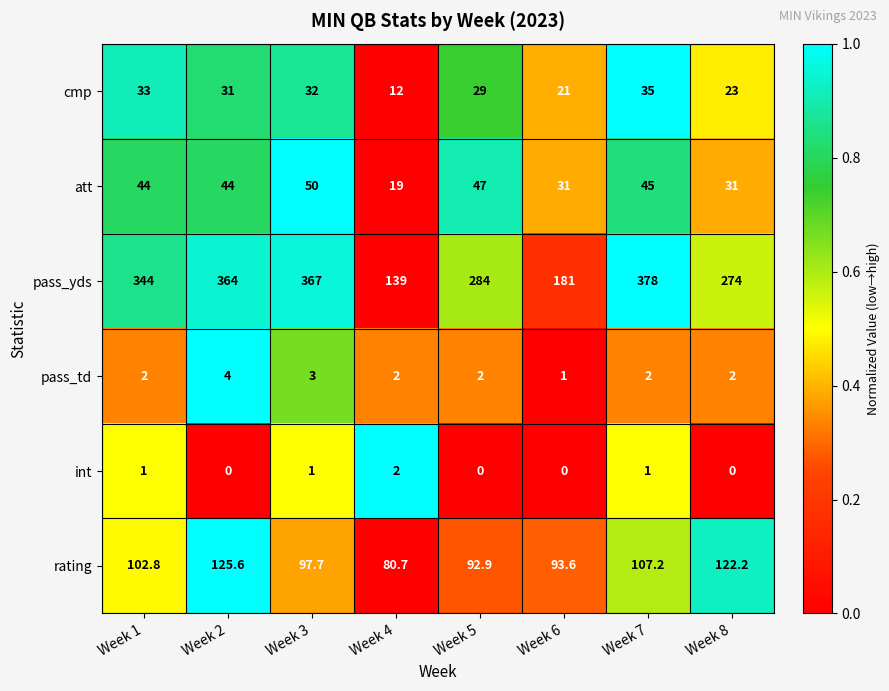

At which category does the chart reach its peak across all series?

Week 7